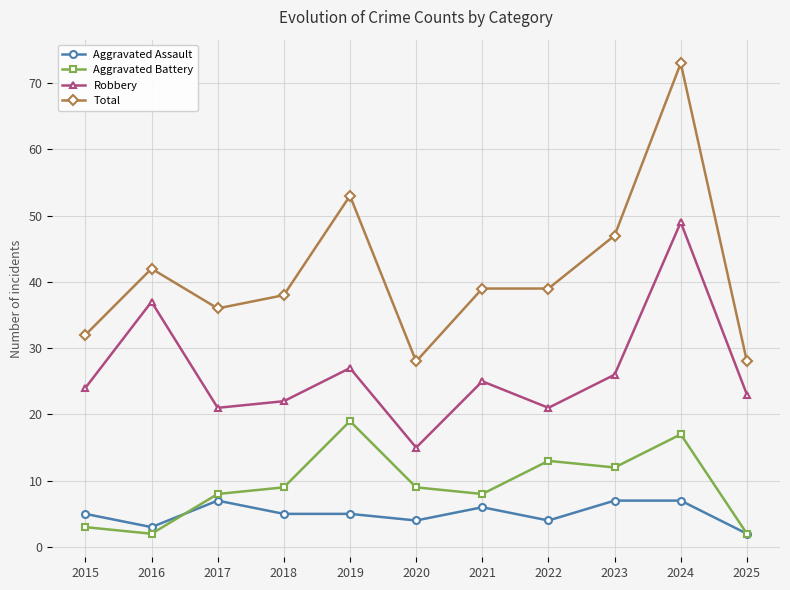

Does the chart have visible grid lines?

Yes